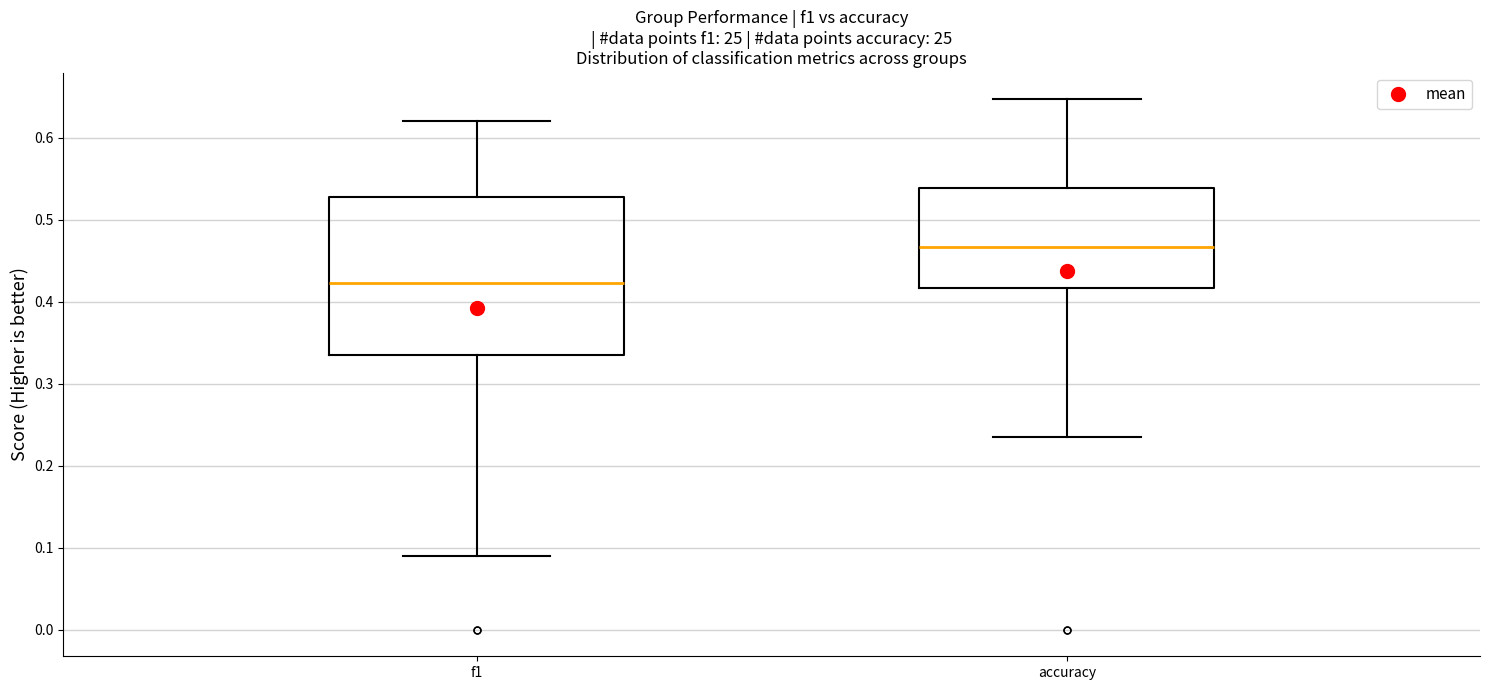

Where is the lower edge of the box for f1 on the y-axis? The values are not printed on the chart, so give them approximately, as read against the axis.

0.34